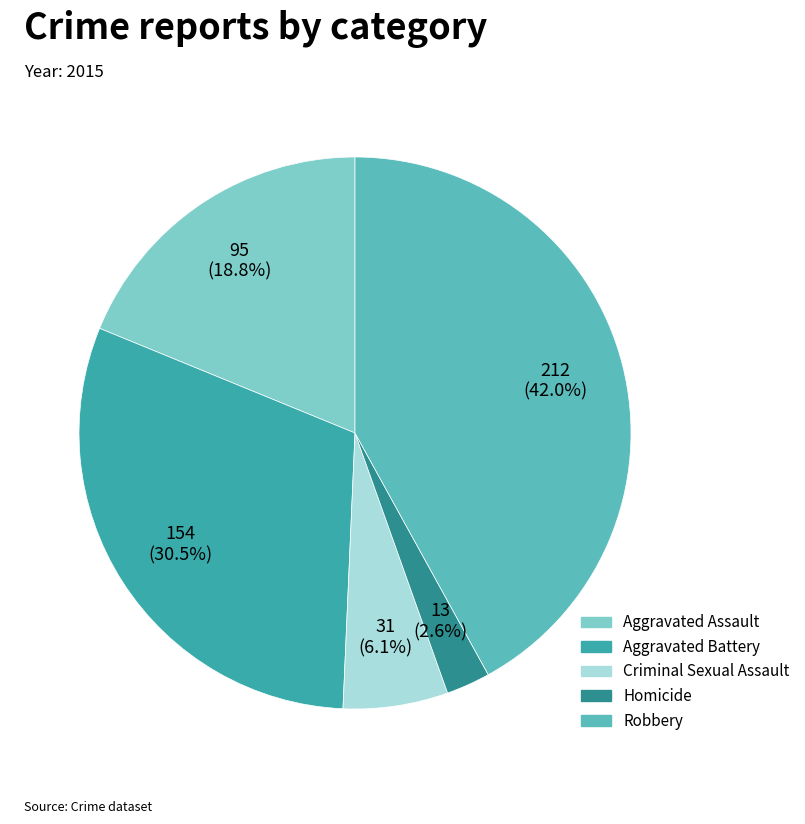

What is the largest slice in the pie chart?

Robbery